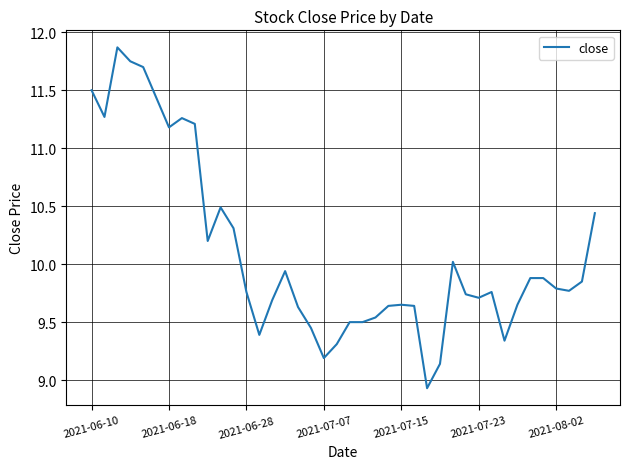

What is the minimum value shown in the chart?

8.9